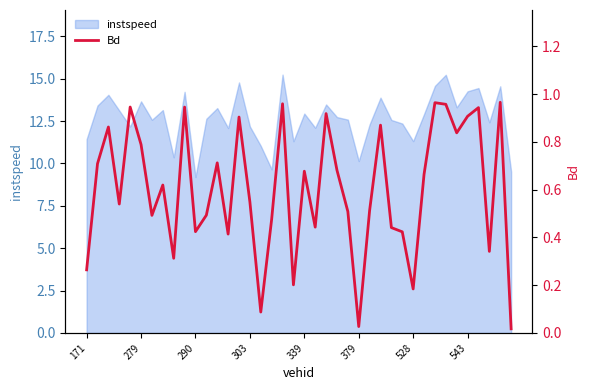

The value at 19 is 0.2. True or false?

True